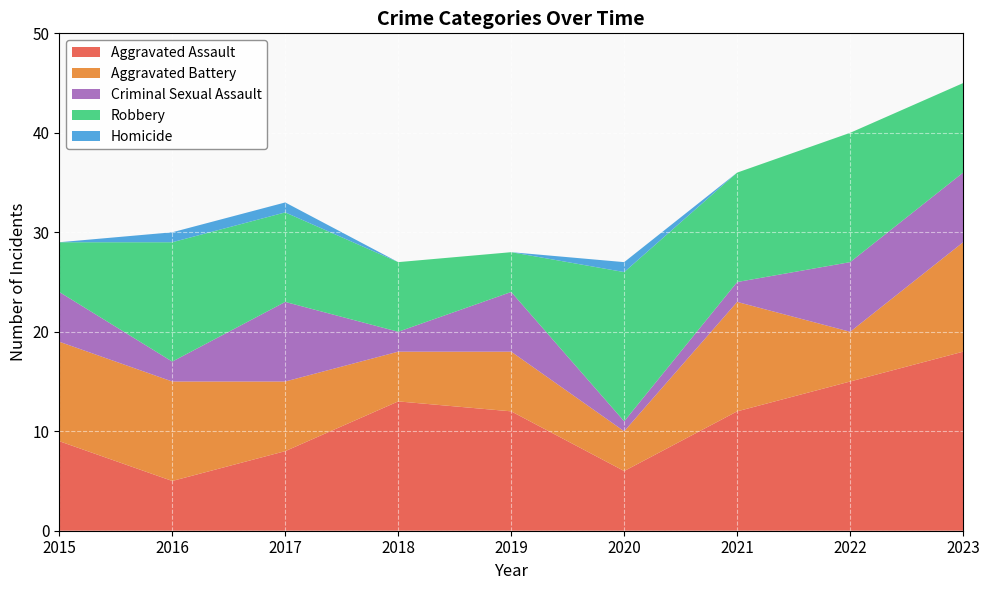

Reading left to right, what are all the values shown in this chart?

Aggravated Assault: 2015=9	2016=5	2017=8	2018=13	2019=12	2020=6	2021=12	2022=15	2023=18
Aggravated Battery: 2015=10	2016=10	2017=7	2018=5	2019=6	2020=4	2021=11	2022=5	2023=11
Criminal Sexual Assault: 2015=5	2016=2	2017=8	2018=2	2019=6	2020=1	2021=2	2022=7	2023=7
Robbery: 2015=5	2016=12	2017=9	2018=7	2019=4	2020=15	2021=11	2022=13	2023=9
Homicide: 2015=0	2016=1	2017=1	2018=0	2019=0	2020=1	2021=0	2022=0	2023=0